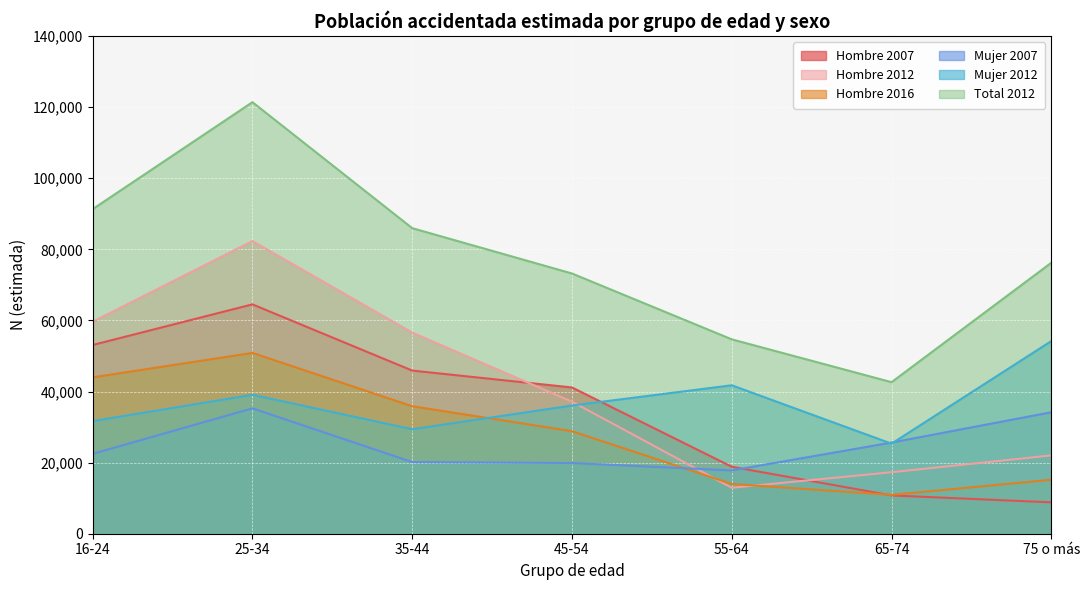

In Hombre 2007, how many points are higher than both neighbors (excluding endpoints)?

1